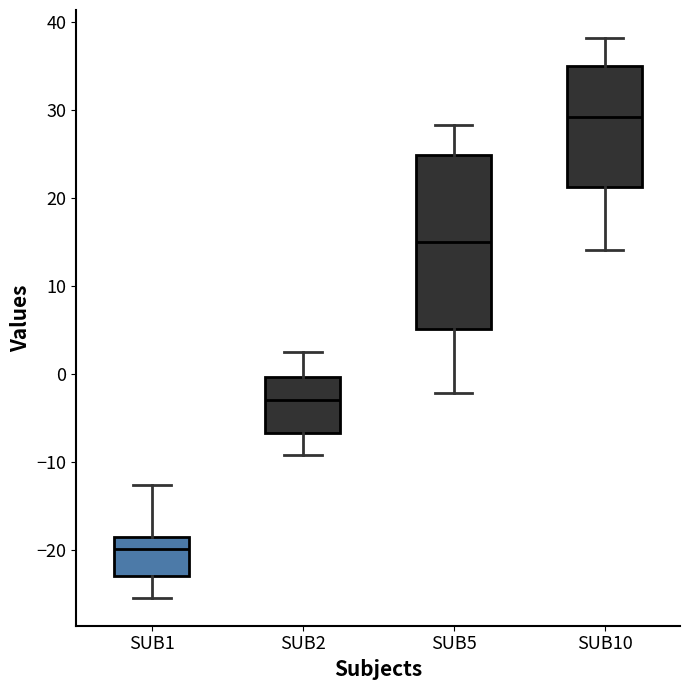

Reading left to right, read every box against the y-axis: the position of its median line, the range the box covers, and the ends of its whiskers. The values are not printed on the chart, so give them approximately, as read against the axis.

SUB1: median -20, box -23 to -19, whiskers -25 to -13
SUB2: median -3, box -7 to 0, whiskers -9 to 3
SUB5: median 15, box 5 to 25, whiskers -2 to 28
SUB10: median 29, box 21 to 35, whiskers 14 to 38